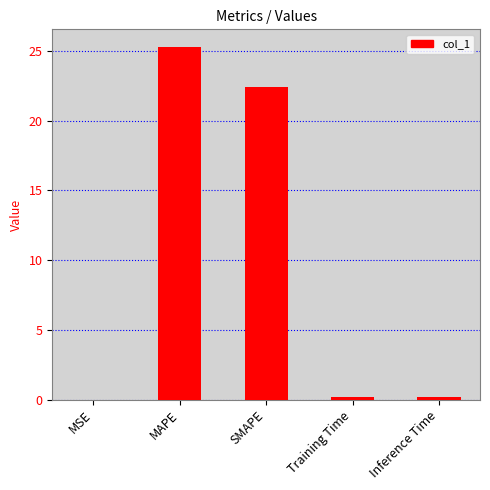

What is the sum of all values?

48.1